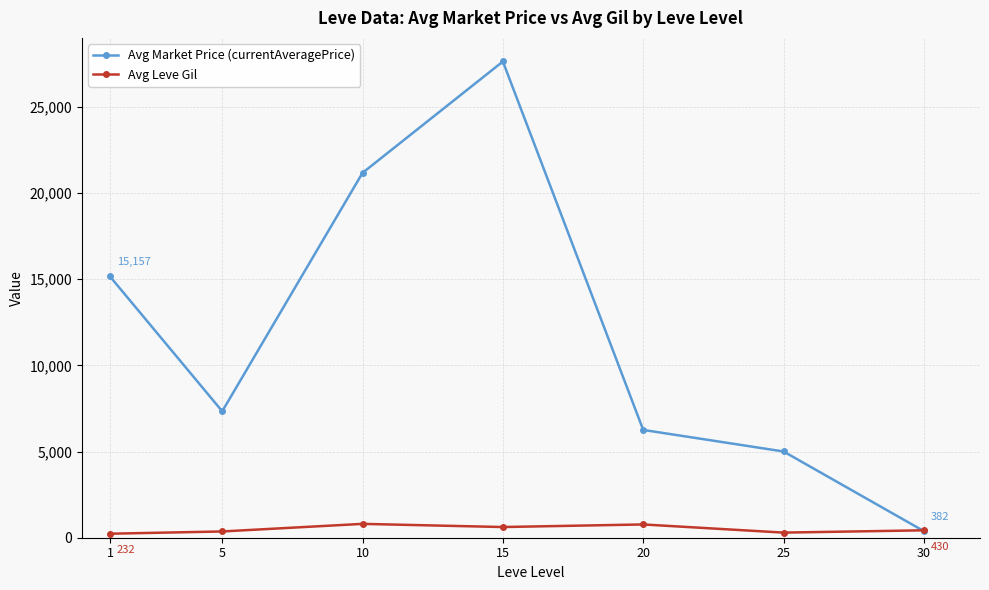

The value of Avg Market Price (currentAveragePrice) at 10 is 21168.2. True or false?

True